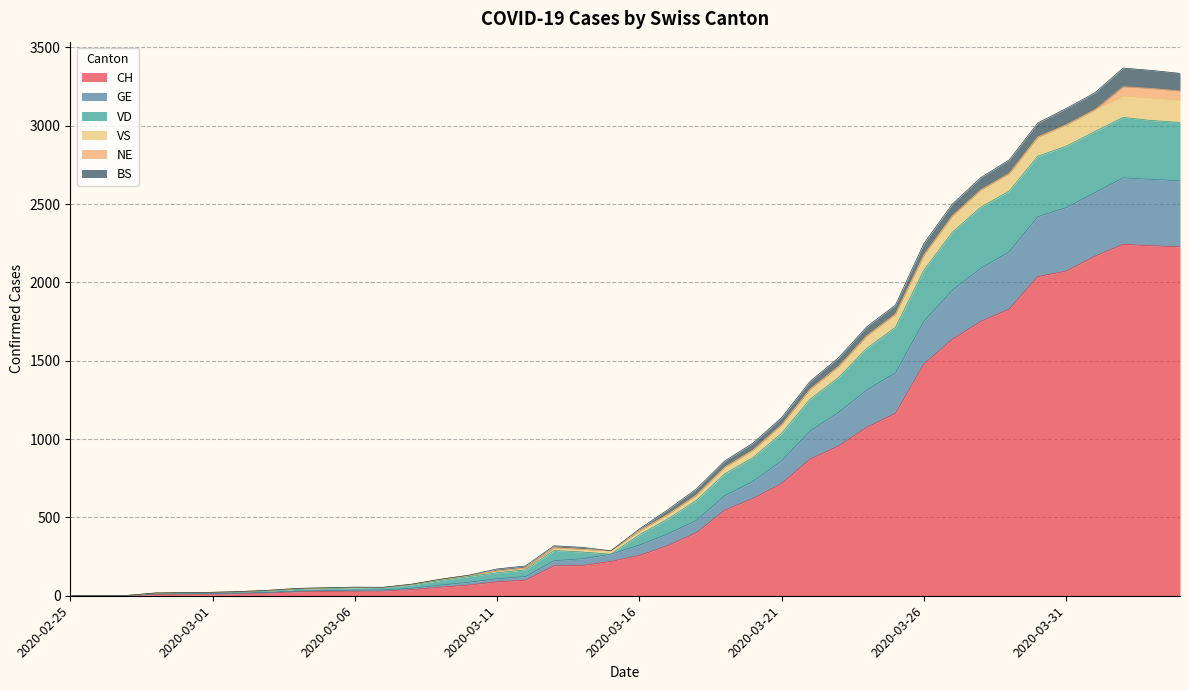

Rank the categories by CH value from highest to lowest.

2020-04-02, 2020-04-03, 2020-04-04, 2020-04-01, 2020-03-31, 2020-03-30, 2020-03-29, 2020-03-28, 2020-03-27, 2020-03-26, 2020-03-25, 2020-03-24, 2020-03-23, 2020-03-22, 2020-03-21, 2020-03-20, 2020-03-19, 2020-03-18, 2020-03-17, 2020-03-16, 2020-03-15, 2020-03-14, 2020-03-13, 2020-03-12, 2020-03-11, 2020-03-10, 2020-03-09, 2020-03-08, 2020-03-07, 2020-03-06, 2020-03-05, 2020-03-04, 2020-03-03, 2020-03-02, 2020-03-01, 2020-02-29, 2020-02-28, 2020-02-26, 2020-02-27, 2020-02-25